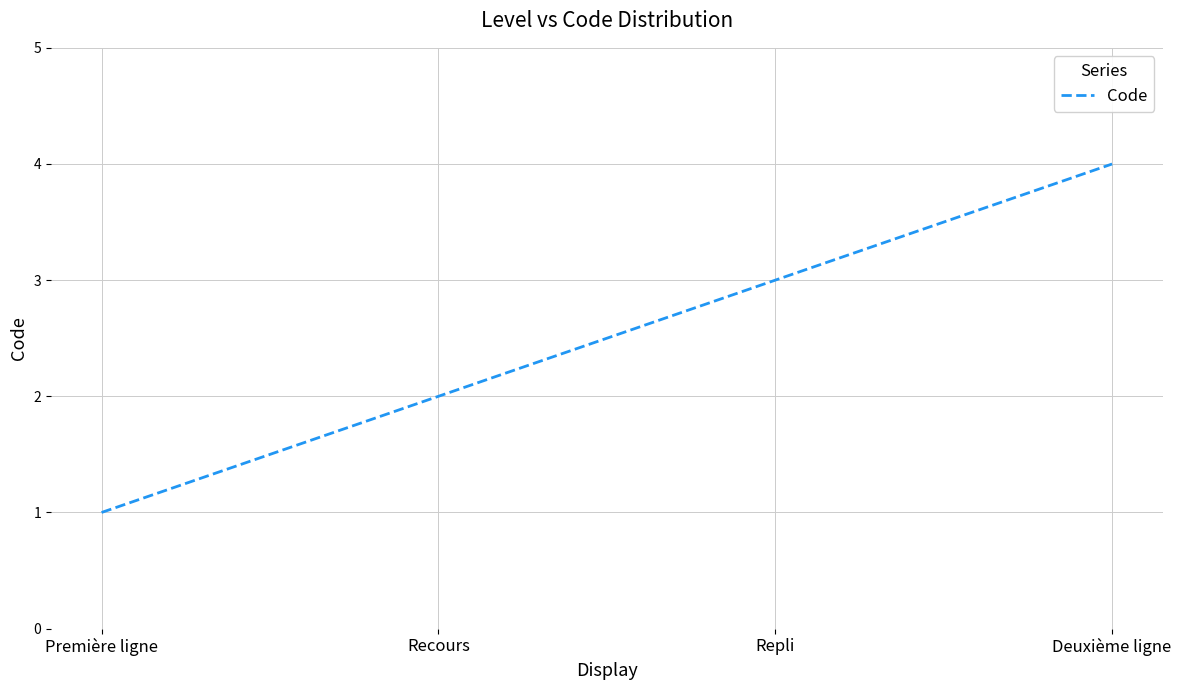

Between Première ligne and Repli, which is larger?

Repli